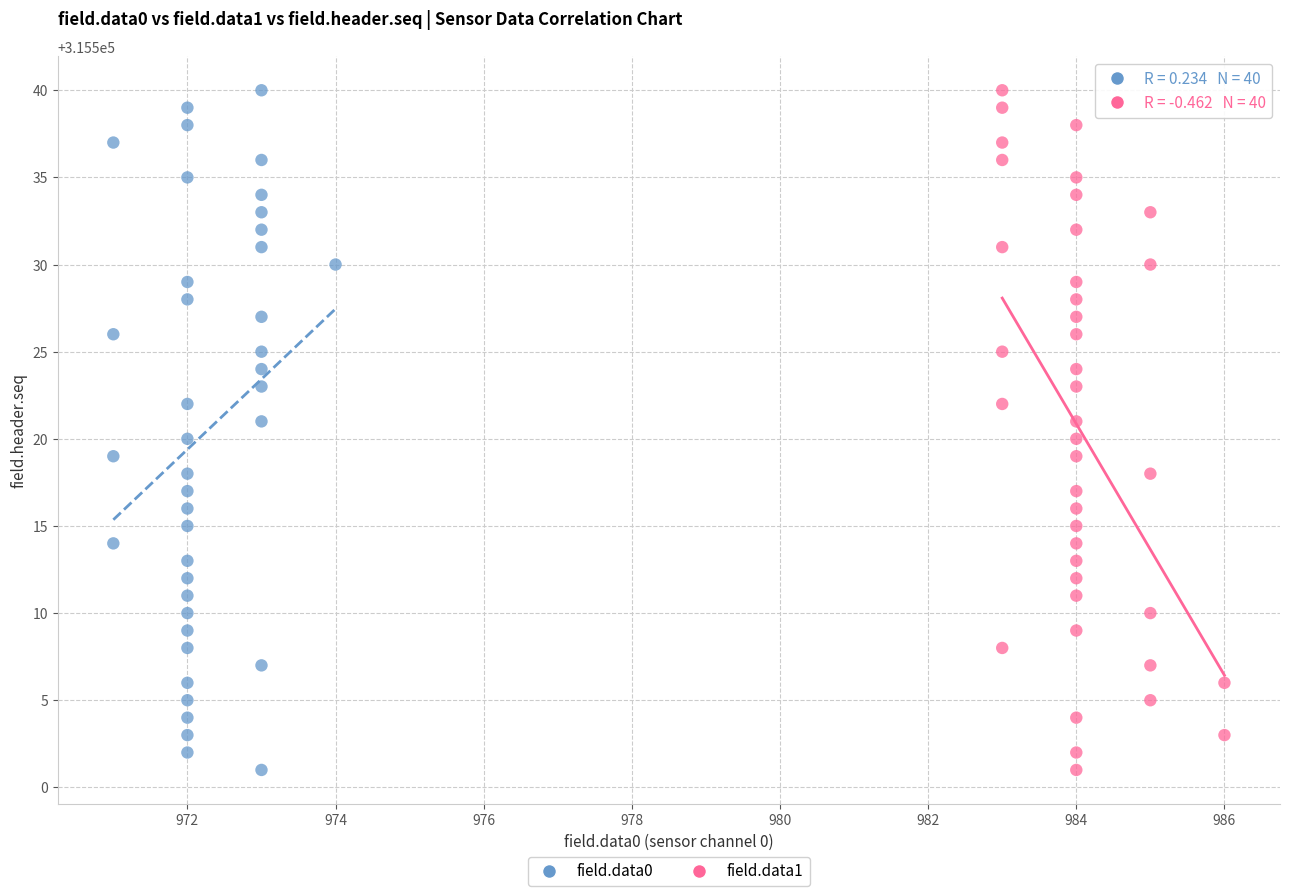

What are all the series names shown in the legend?

field.data0, field.data1